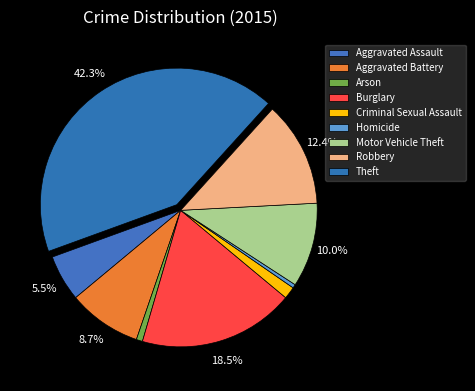

How many segments does this pie chart have?

9